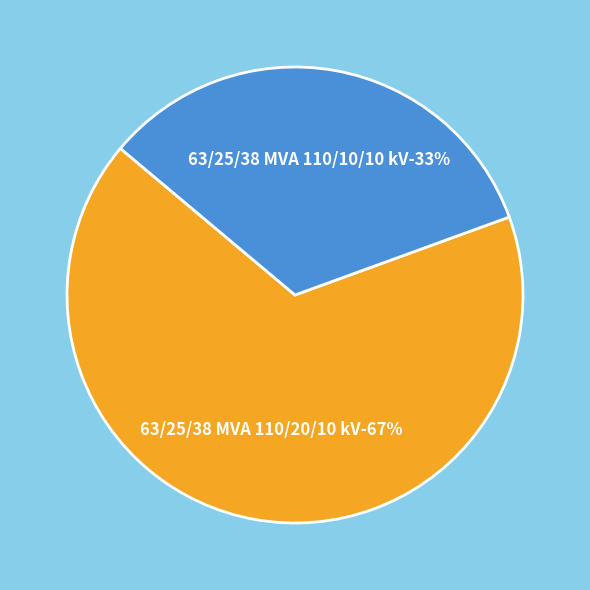

Approximately how many times larger is the value at 63/25/38 MVA 110/10/10 kV compared to 63/25/38 MVA 110/20/10 kV?

0.5